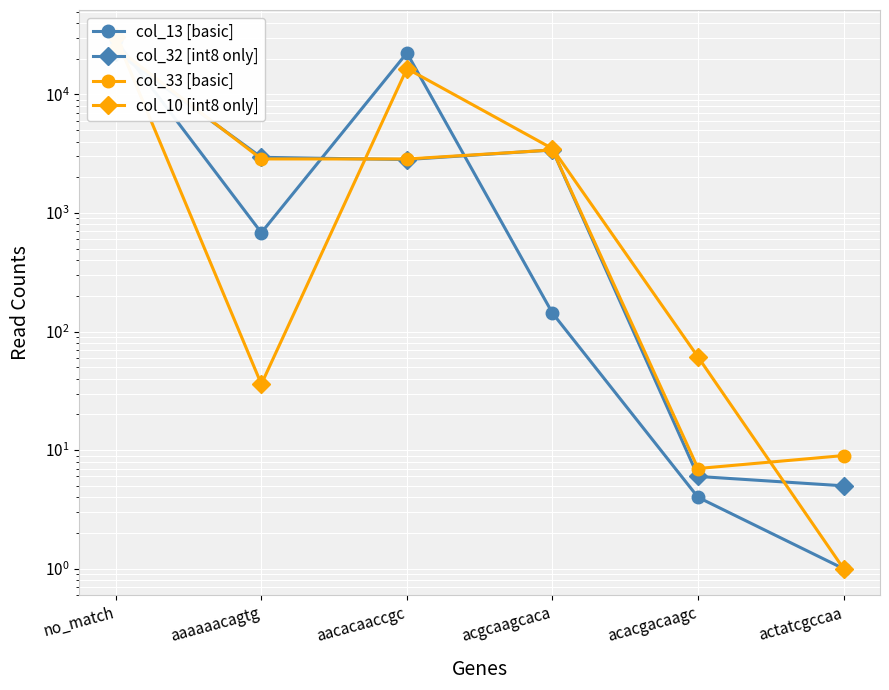

True or false: col_13 [basic] has more than 0 interior local peaks.

True